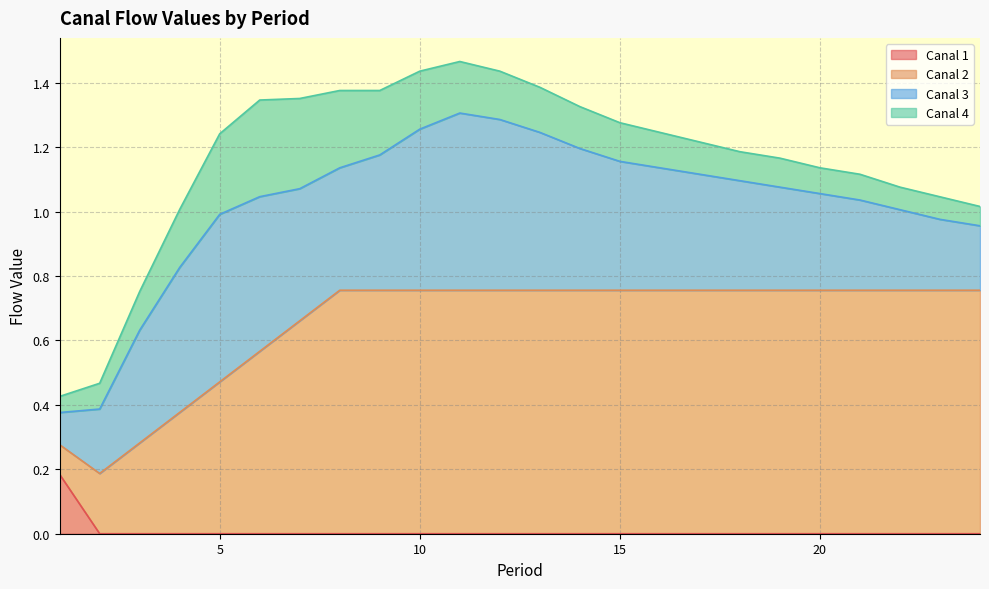

What is the difference between the maximum and minimum values in the Canal 2 series?

0.6